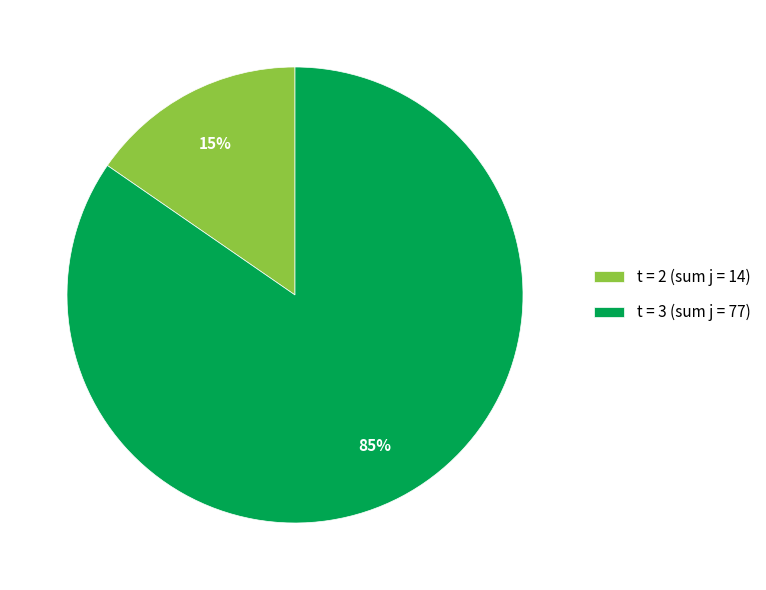

To the nearest percent, what is the average slice percentage?

50%